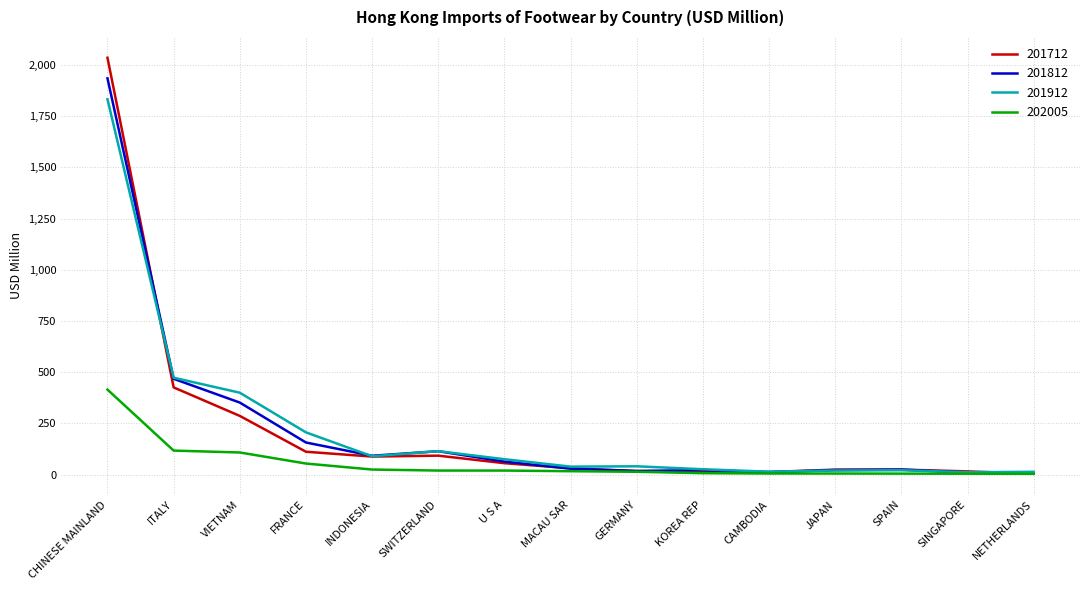

What is the spread (max minus min) of values at FRANCE?

152.1